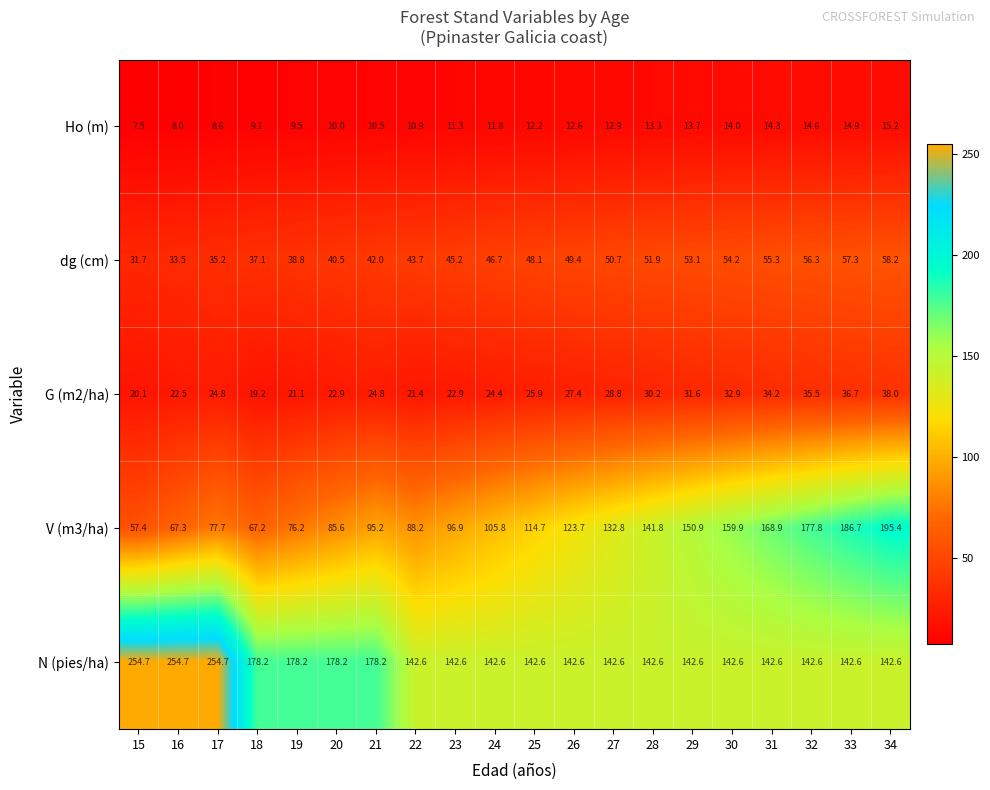

The dg (cm) series shows 71.9 at 24. True or false?

False